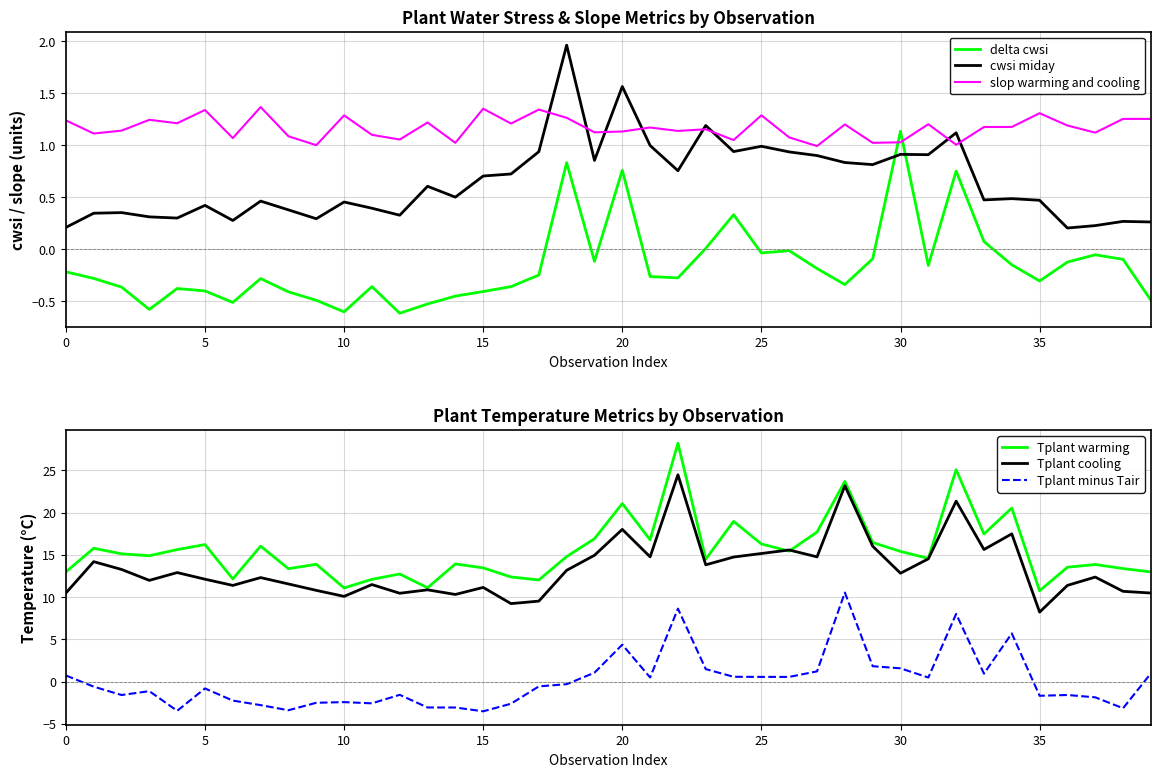

What is the maximum value for Tplant cooling?

24.5